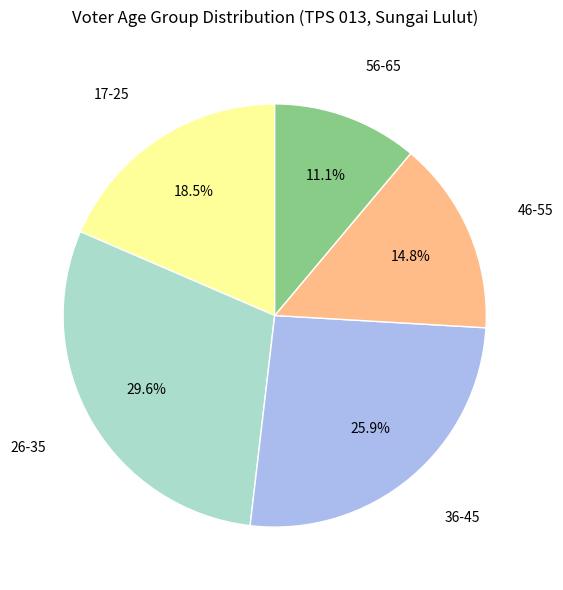

Does 56-65 account for over 50% of the chart?

No